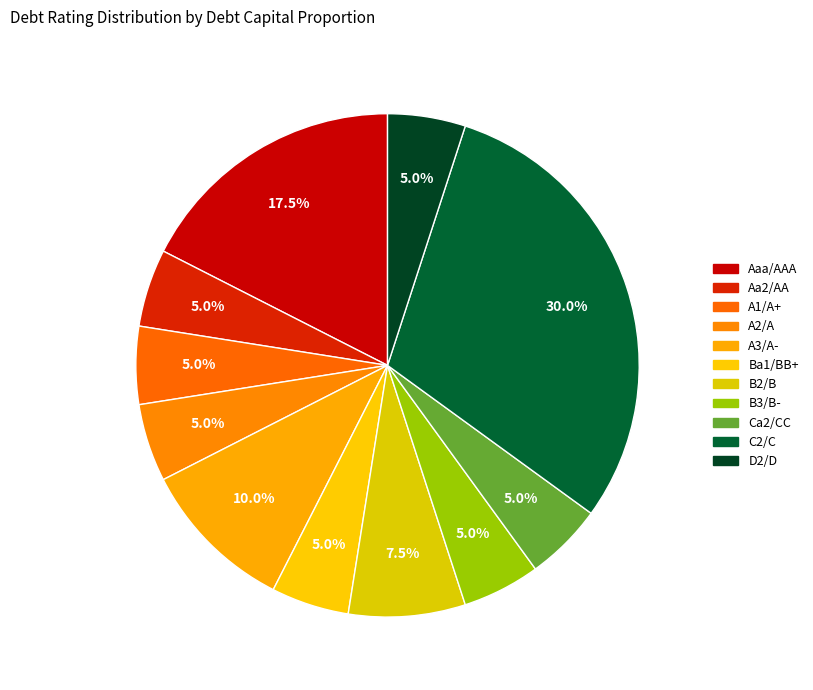

Is there any slice that represents more than half of the pie?

No